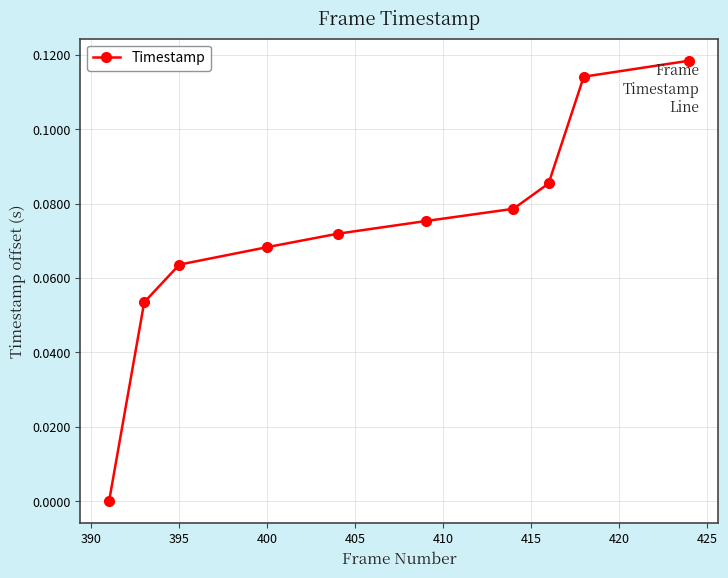

True or false: there are more than 2 points higher than both neighbors.

False